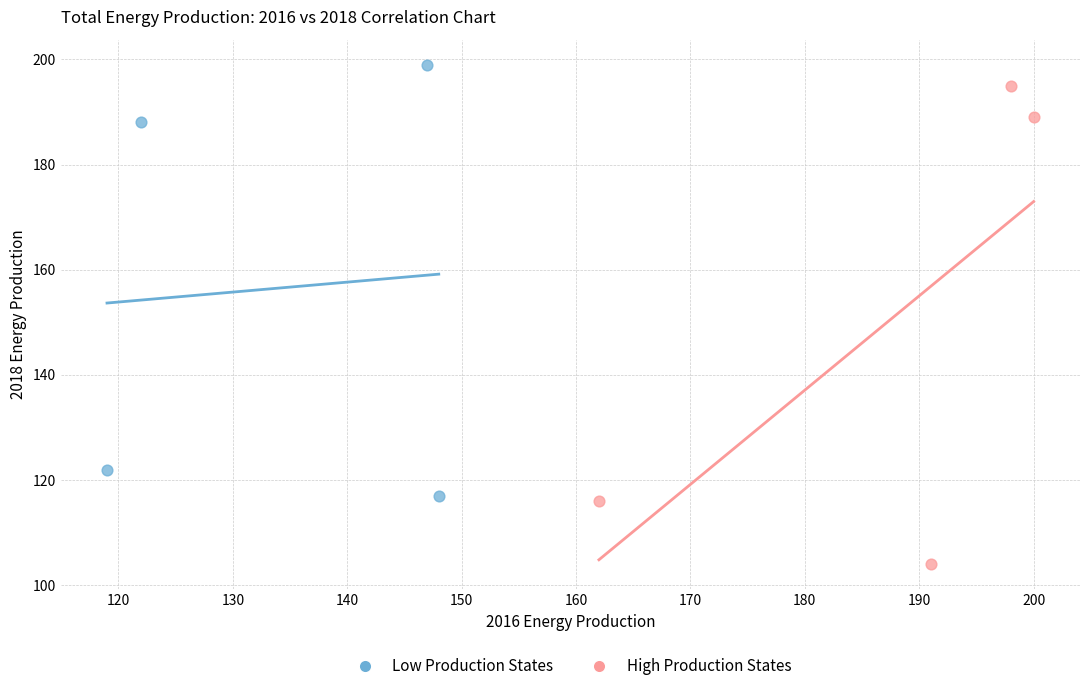

Which series contains the lowest Y value?

High Production States